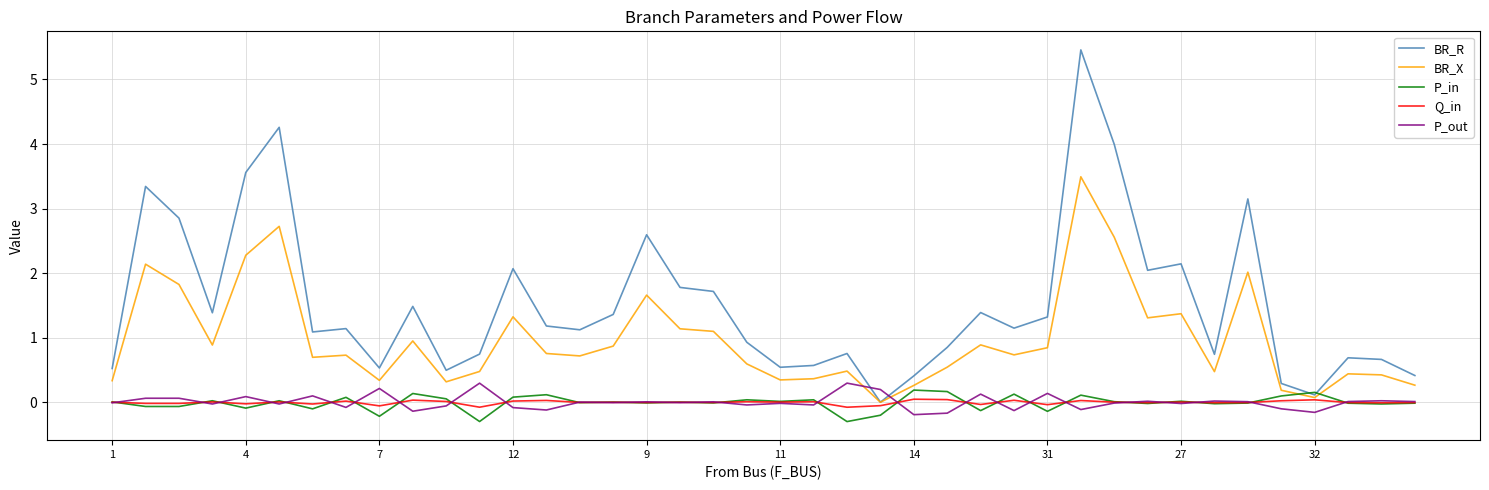

After their last crossing, which series has the higher values: P_out or BR_R?

BR_R